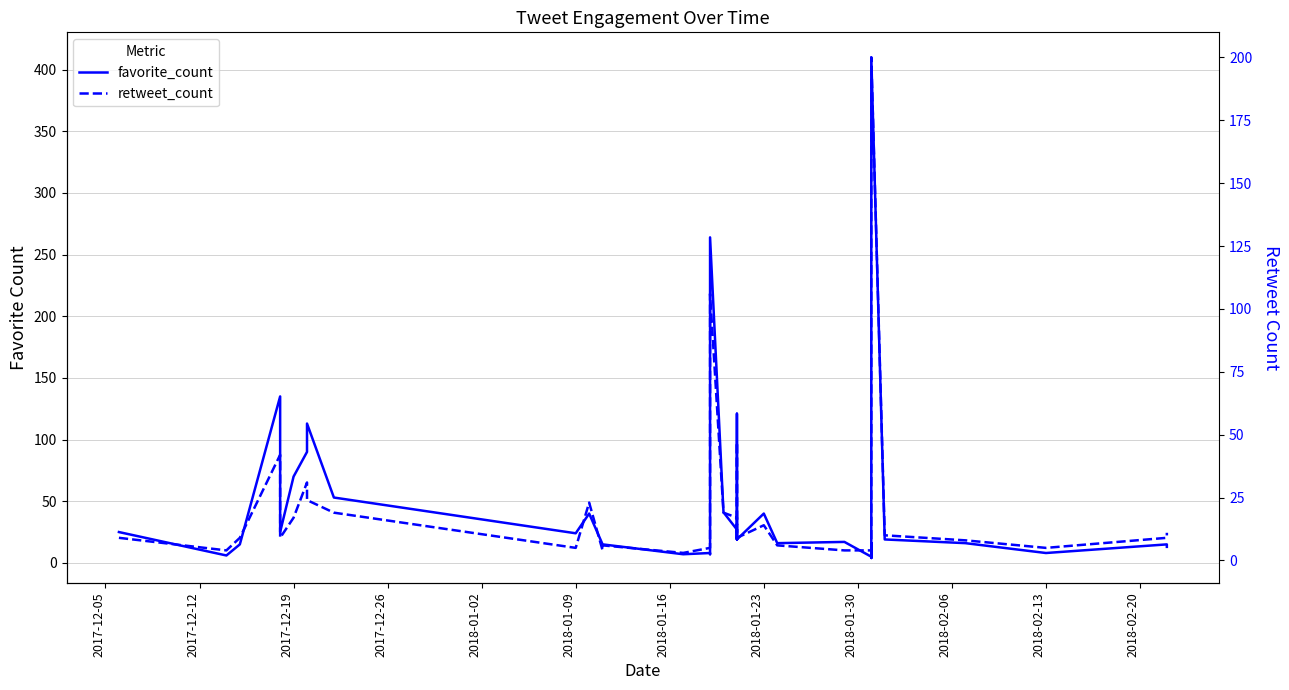

Reading left to right, transcribe all the data shown in this chart.

favorite_count: 25	6	15	135	25	70	90	113	53	24	40	15	15	7	8	7	21	108	264	41	27	19	121	72	19	40	16	17	5	12	16	8	4	36	410	19	16	8	15	13
retweet_count: 9	4	9	42	9	17	31	24	19	5	23	4	6	3	5	6	12	31	106	19	17	9	47	26	9	14	6	4	4	3	5	2	1	24	200	10	8	5	9	11